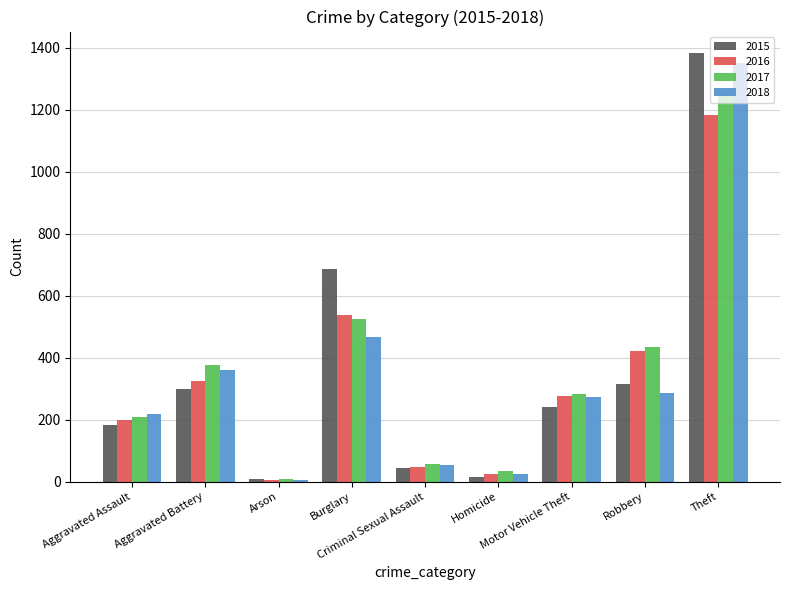

What is the label of the 7th bar from the left?

Motor Vehicle Theft